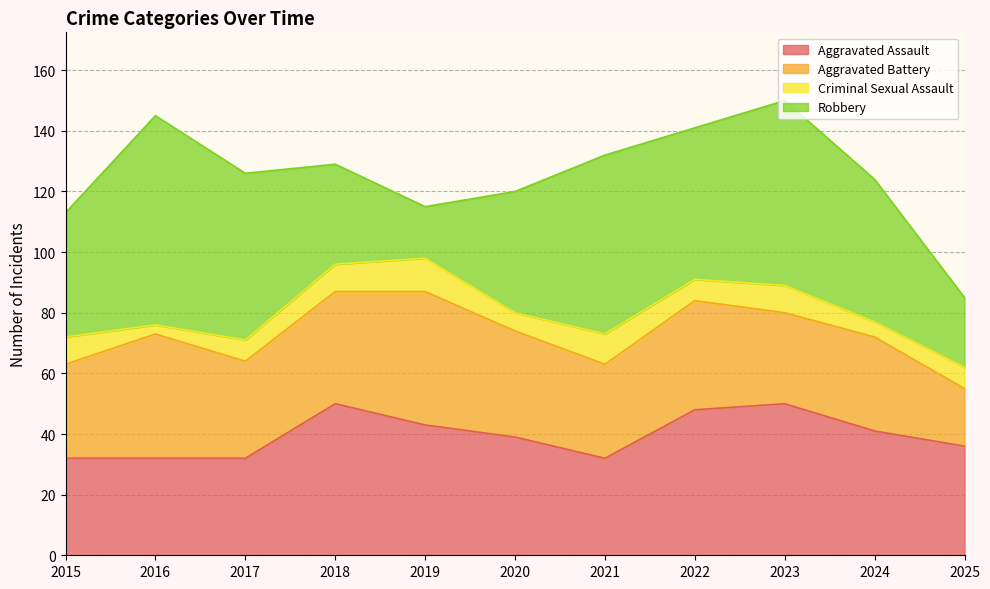

True or false: Criminal Sexual Assault and Robbery cross at least once.

False